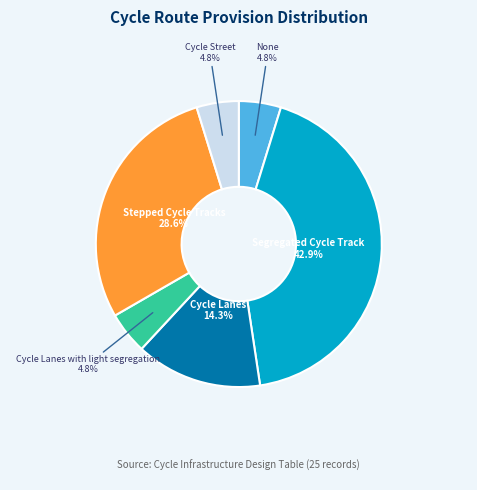

Is there a majority slice in this chart?

No